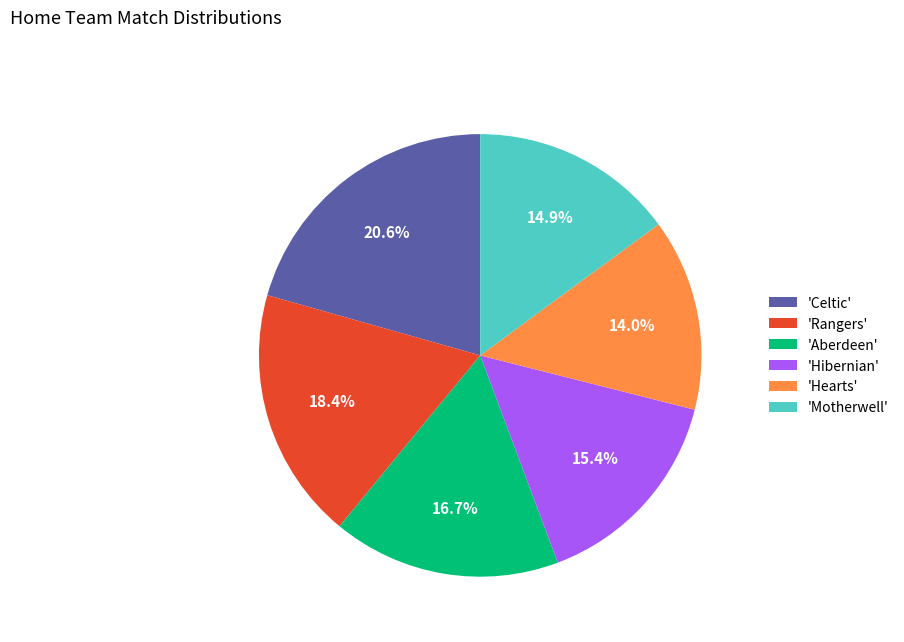

Combined, what portion of the pie is 'Aberdeen' and 'Hearts'?

30.7%